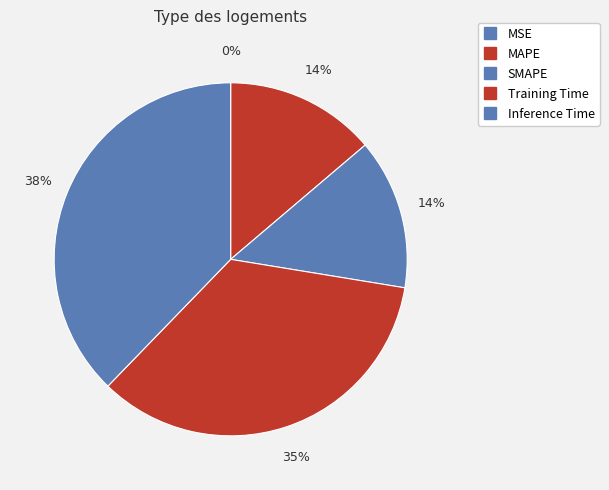

What percentage do SMAPE and MAPE together represent?

27.6%